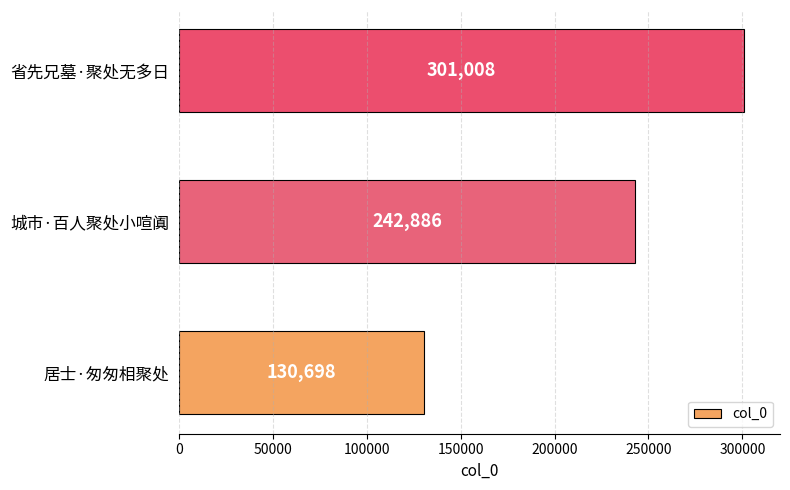

The chart shows a value of 361130 at 城市·百人聚处小喧阗. True or false?

False